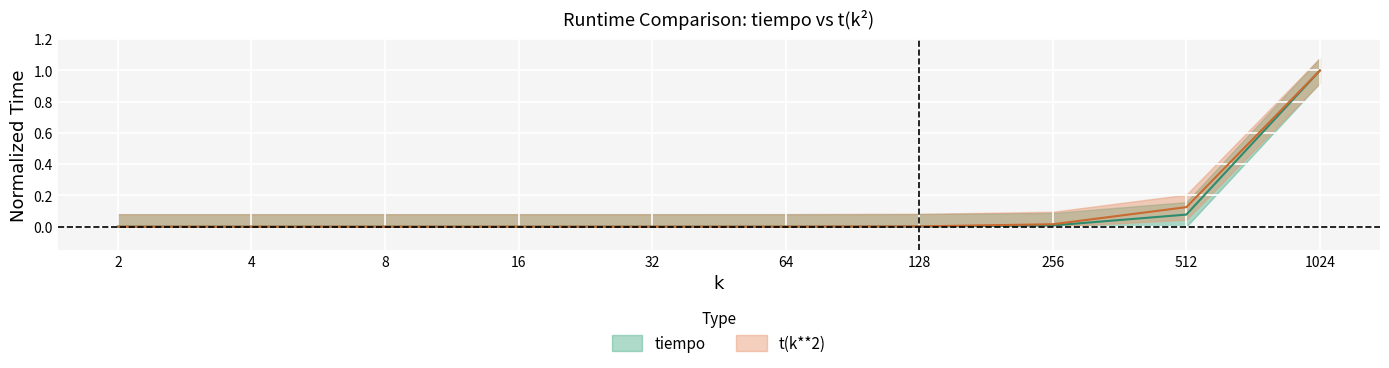

What is the difference between the maximum and minimum values in the t(k**2) series?

1.0